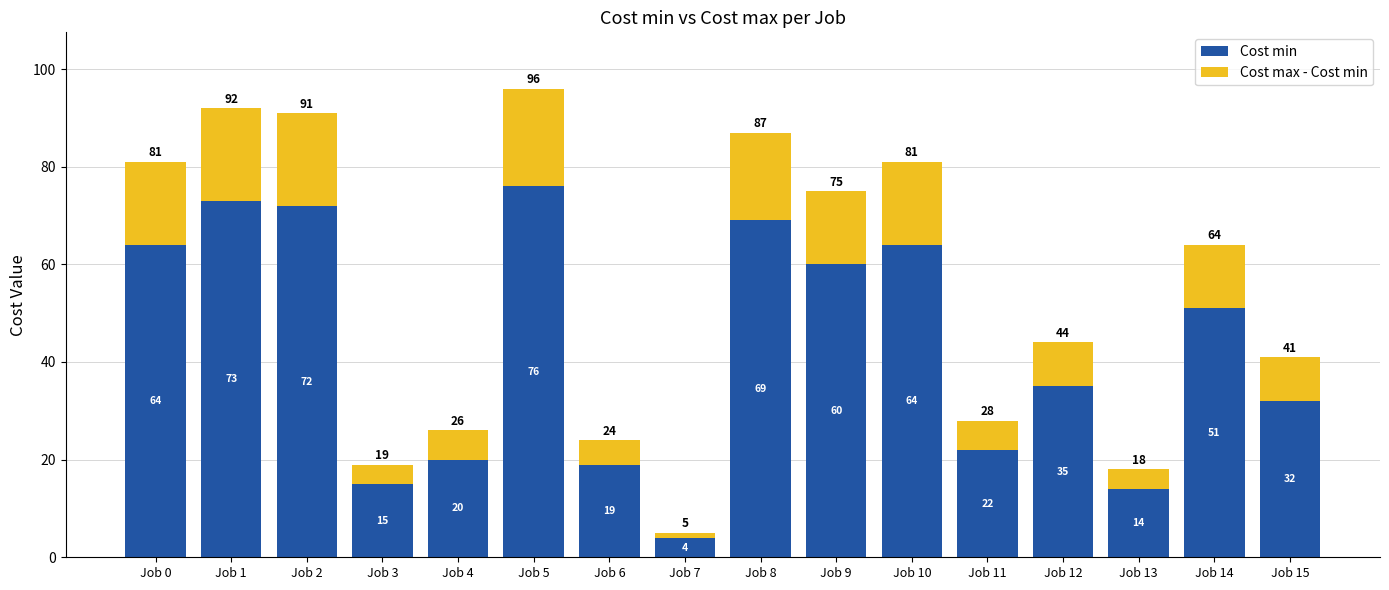

The Cost min series shows 23 at Job 14. True or false?

False